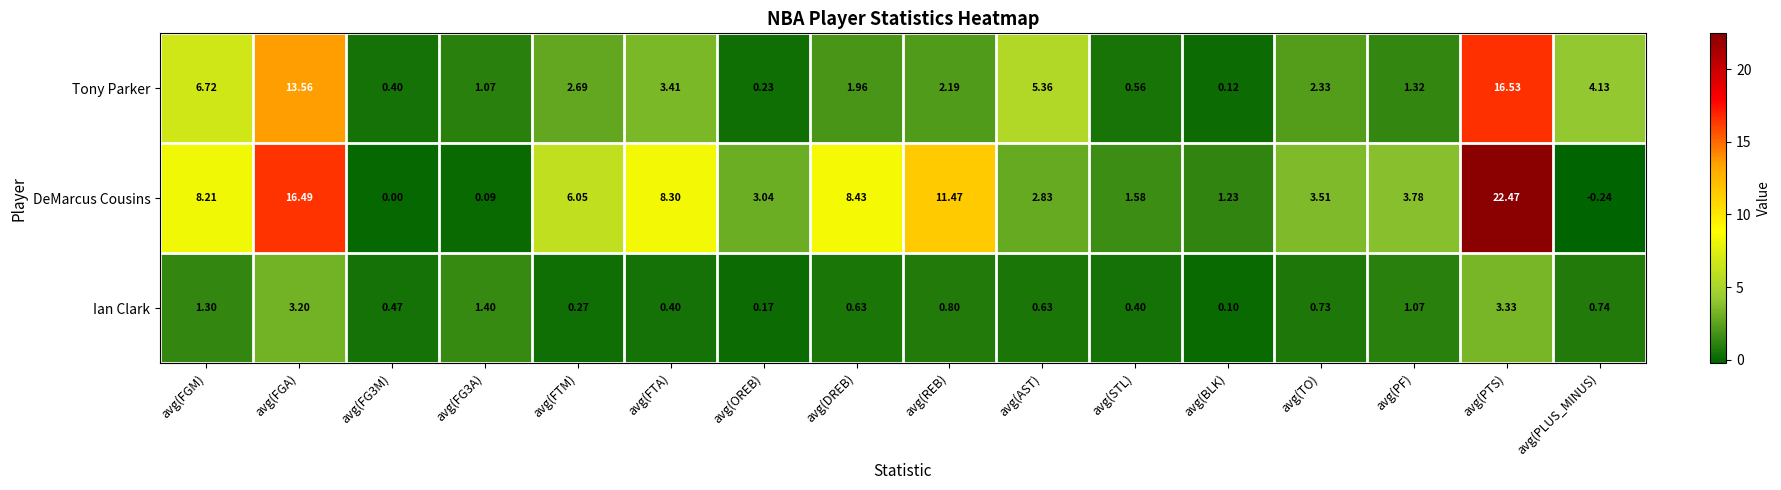

Rank the series by their average value, from lowest to highest.

Ian Clark, Tony Parker, DeMarcus Cousins